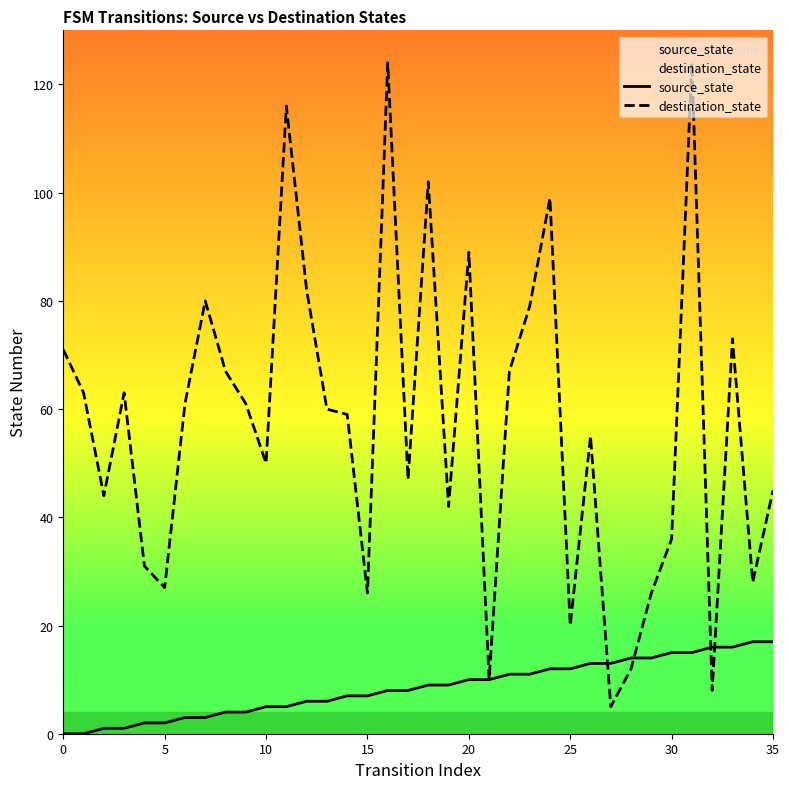

What is the label of the 19th point from the right?

17